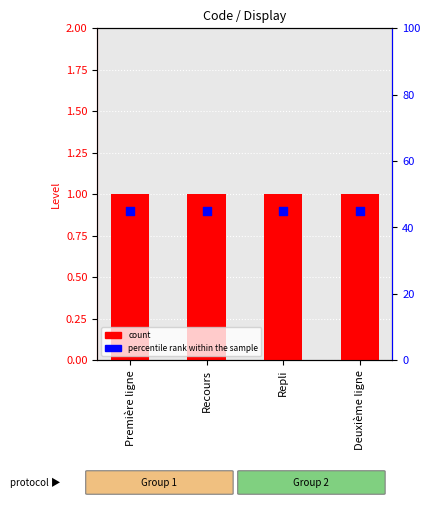

Which series contains the lowest Y value?

percentile rank within the sample